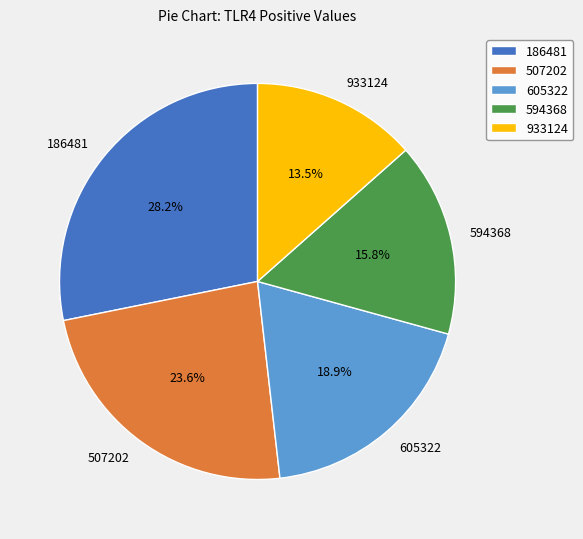

To the nearest percent, what is the average slice percentage?

20%